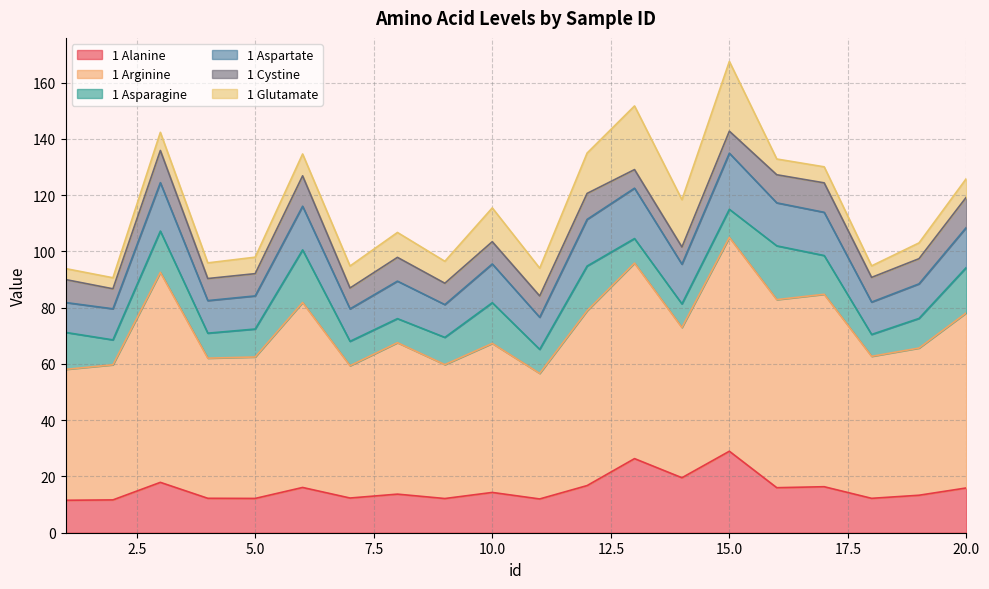

What is the highest value of the 1 Alanine series?

29.0